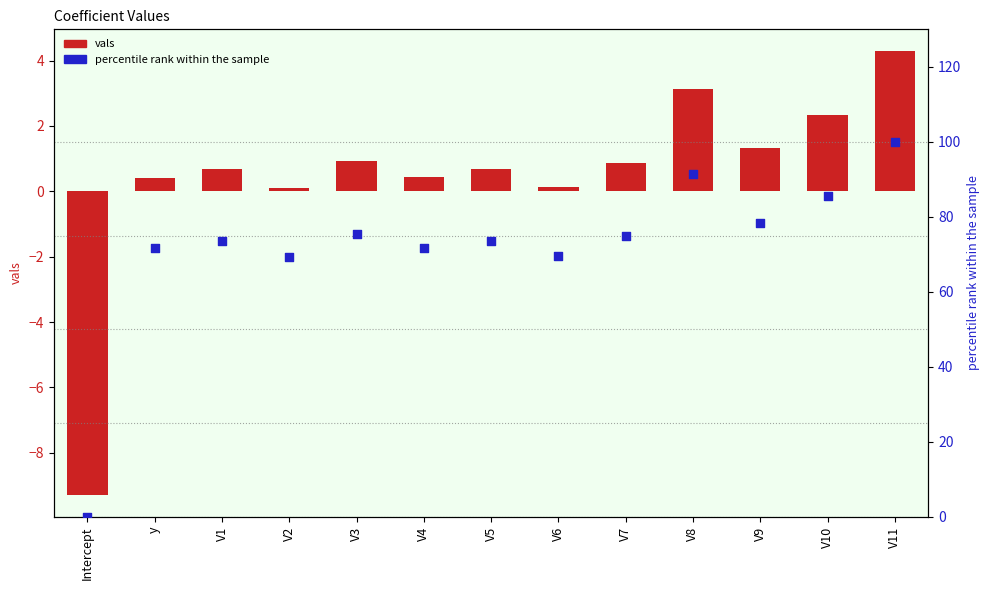

What are all the series names shown in the legend?

vals, percentile rank within the sample